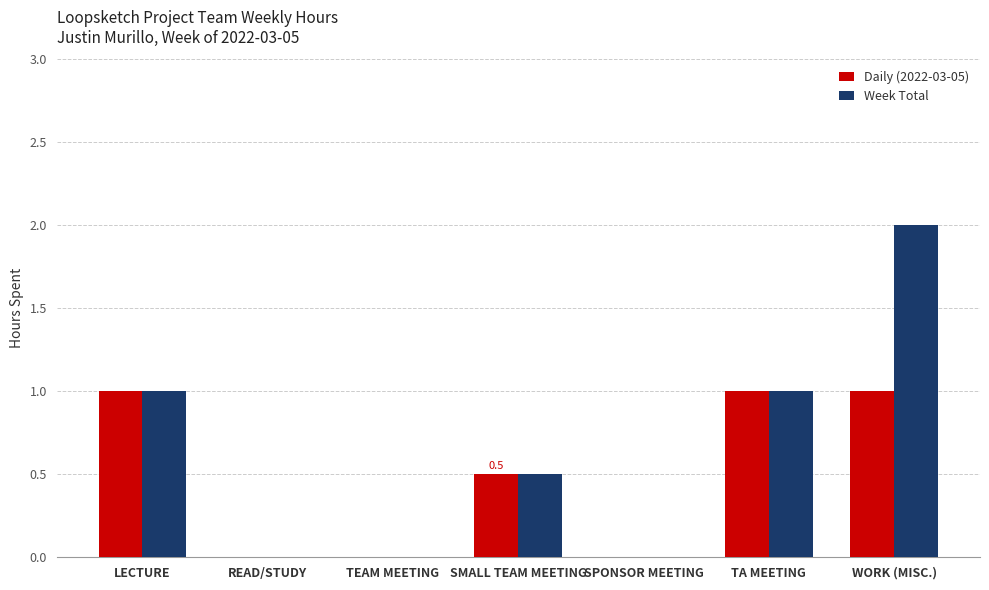

Are the bars horizontal?

No